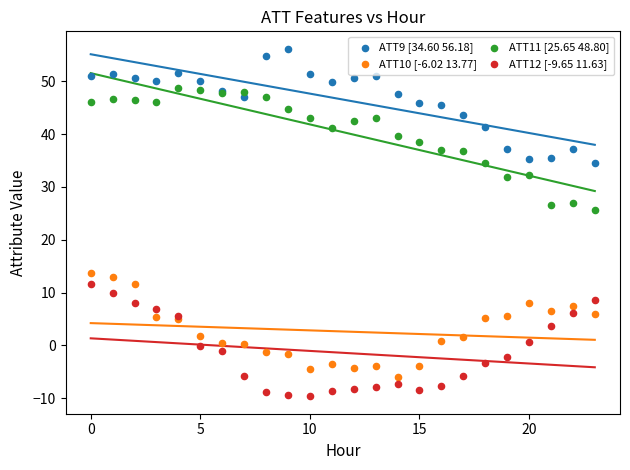

Which series contains the lowest Y value?

ATT12 [-9.65 11.63]